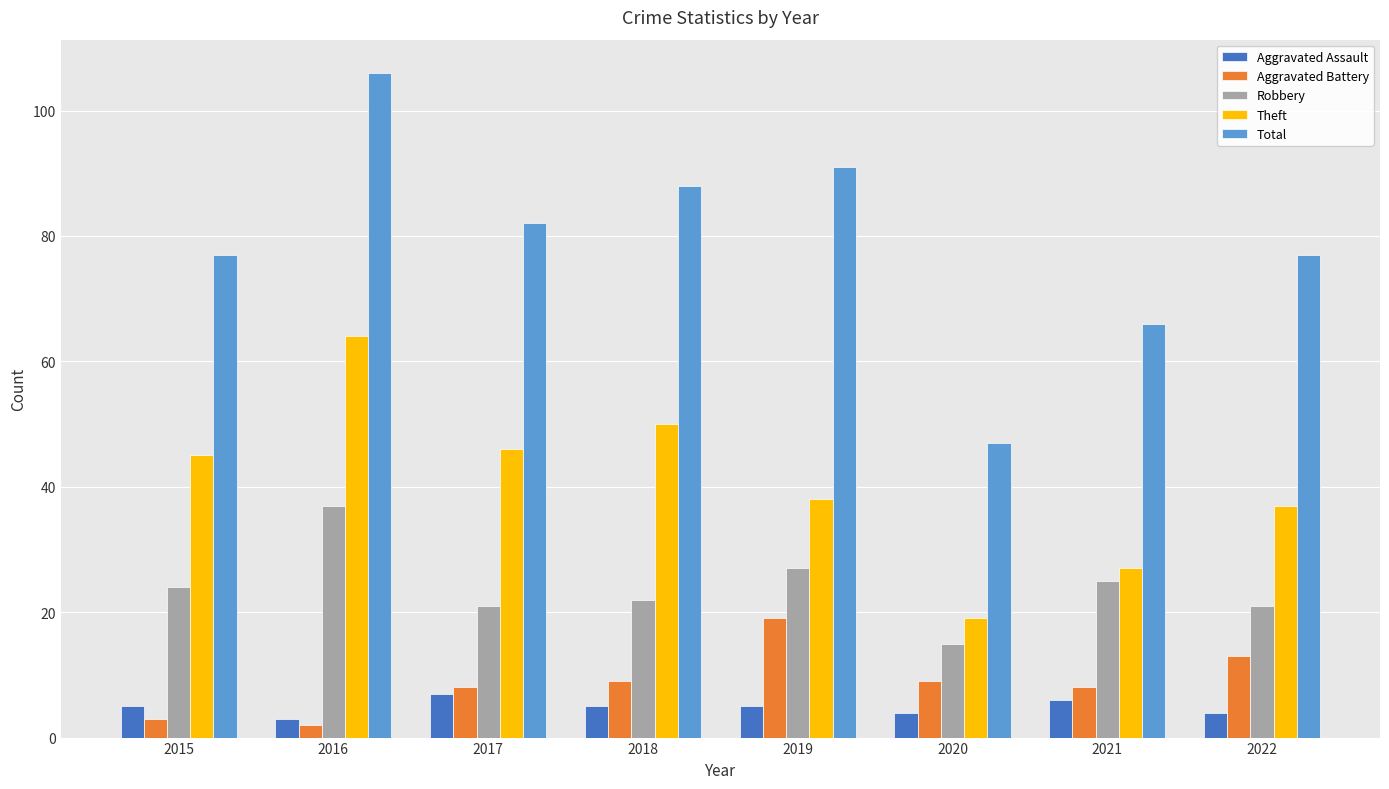

Reading left to right, extract all data points from this chart.

Aggravated Assault: 2015=5	2016=3	2017=7	2018=5	2019=5	2020=4	2021=6	2022=4
Aggravated Battery: 2015=3	2016=2	2017=8	2018=9	2019=19	2020=9	2021=8	2022=13
Robbery: 2015=24	2016=37	2017=21	2018=22	2019=27	2020=15	2021=25	2022=21
Theft: 2015=45	2016=64	2017=46	2018=50	2019=38	2020=19	2021=27	2022=37
Total: 2015=77	2016=106	2017=82	2018=88	2019=91	2020=47	2021=66	2022=77